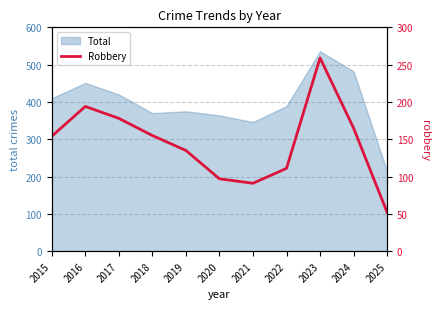

Approximately how many times larger is the value at 2025 compared to 2017?

0.3